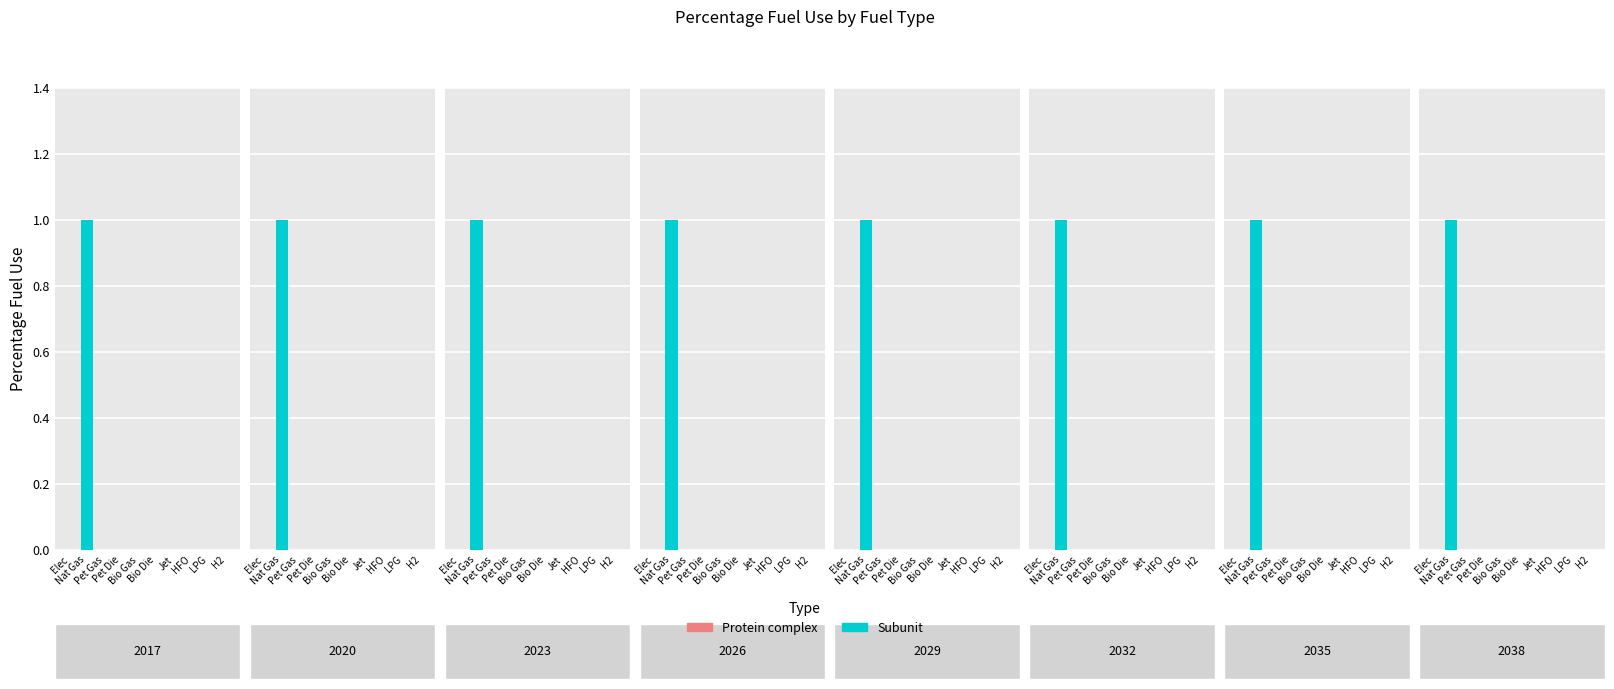

What are all the series names shown in the legend?

Protein complex, Subunit